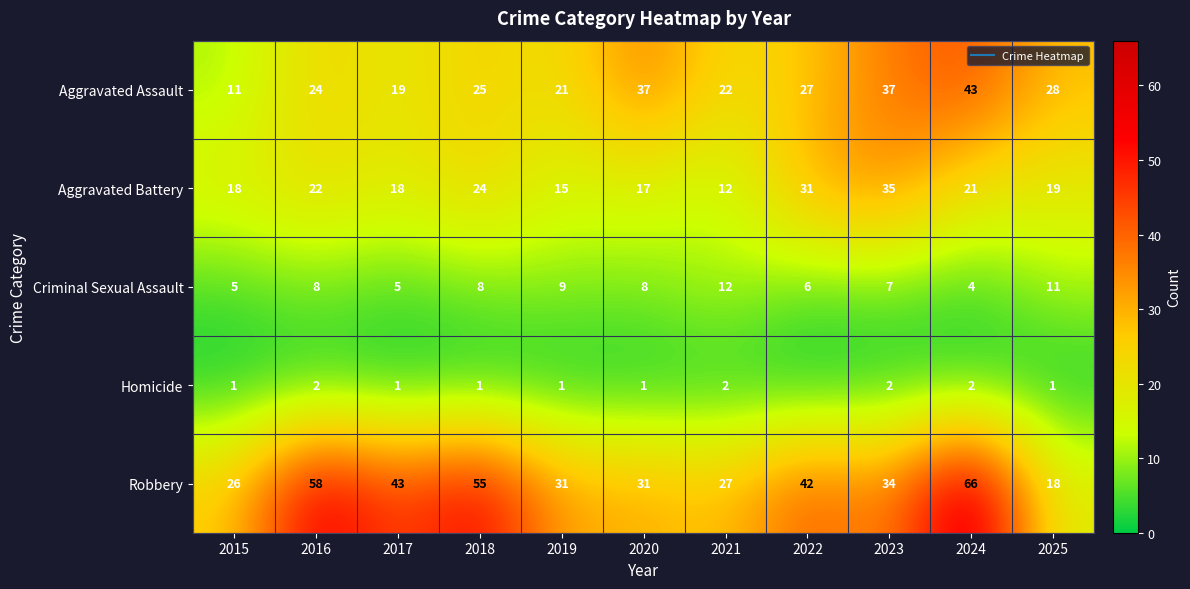

What is the approximate value of Criminal Sexual Assault at 2023?

7